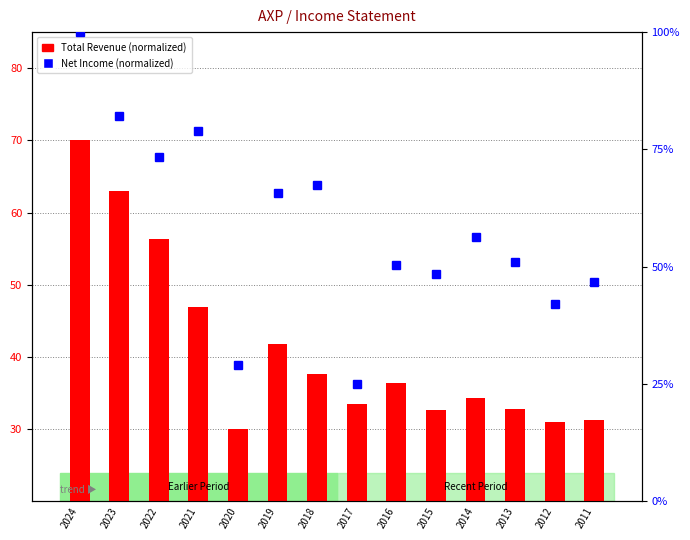

Between 2022 and 2014, which is larger?

2022